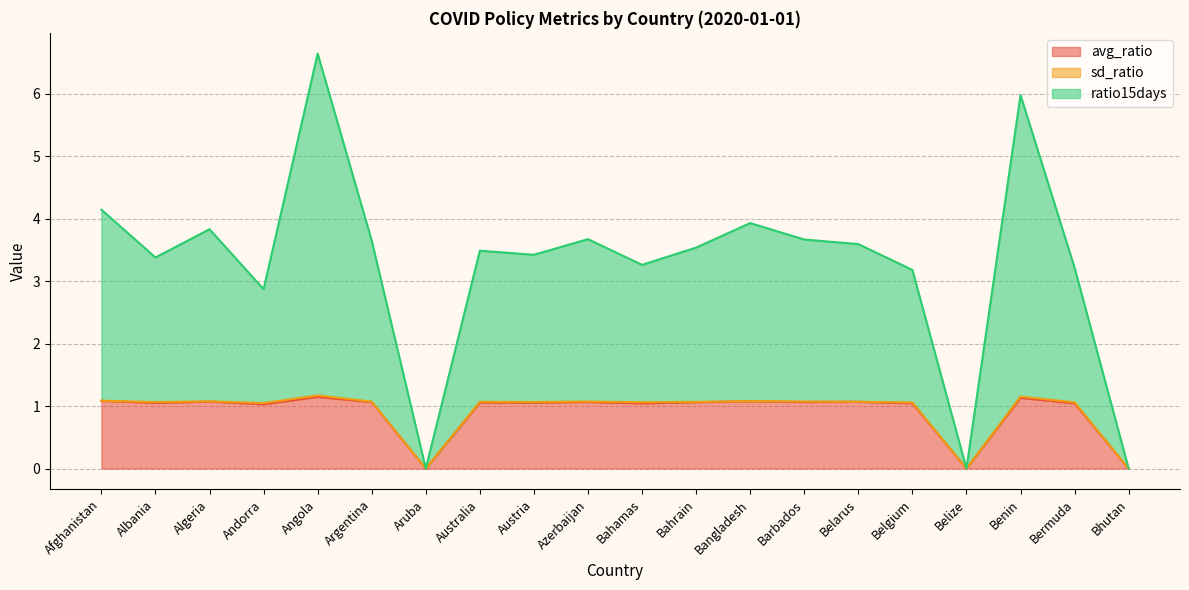

True or false: avg_ratio and ratio15days cross at least once.

False